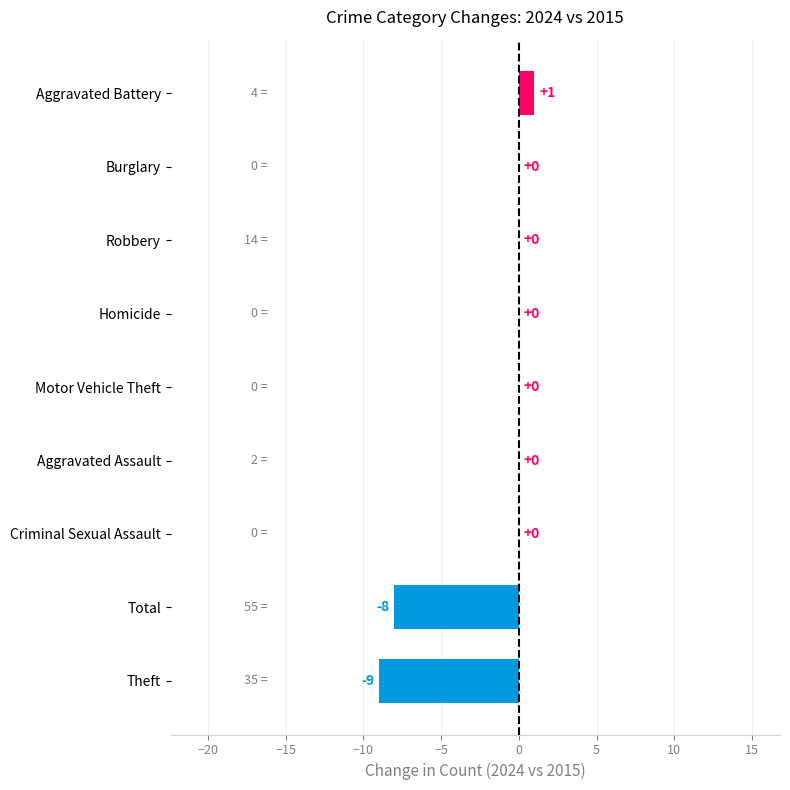

Reading top to bottom, transcribe all the data shown in this chart.

Aggravated Battery=1	Burglary=0	Robbery=0	Homicide=0	Motor Vehicle Theft=0	Aggravated Assault=0	Criminal Sexual Assault=0	Total=-8	Theft=-9